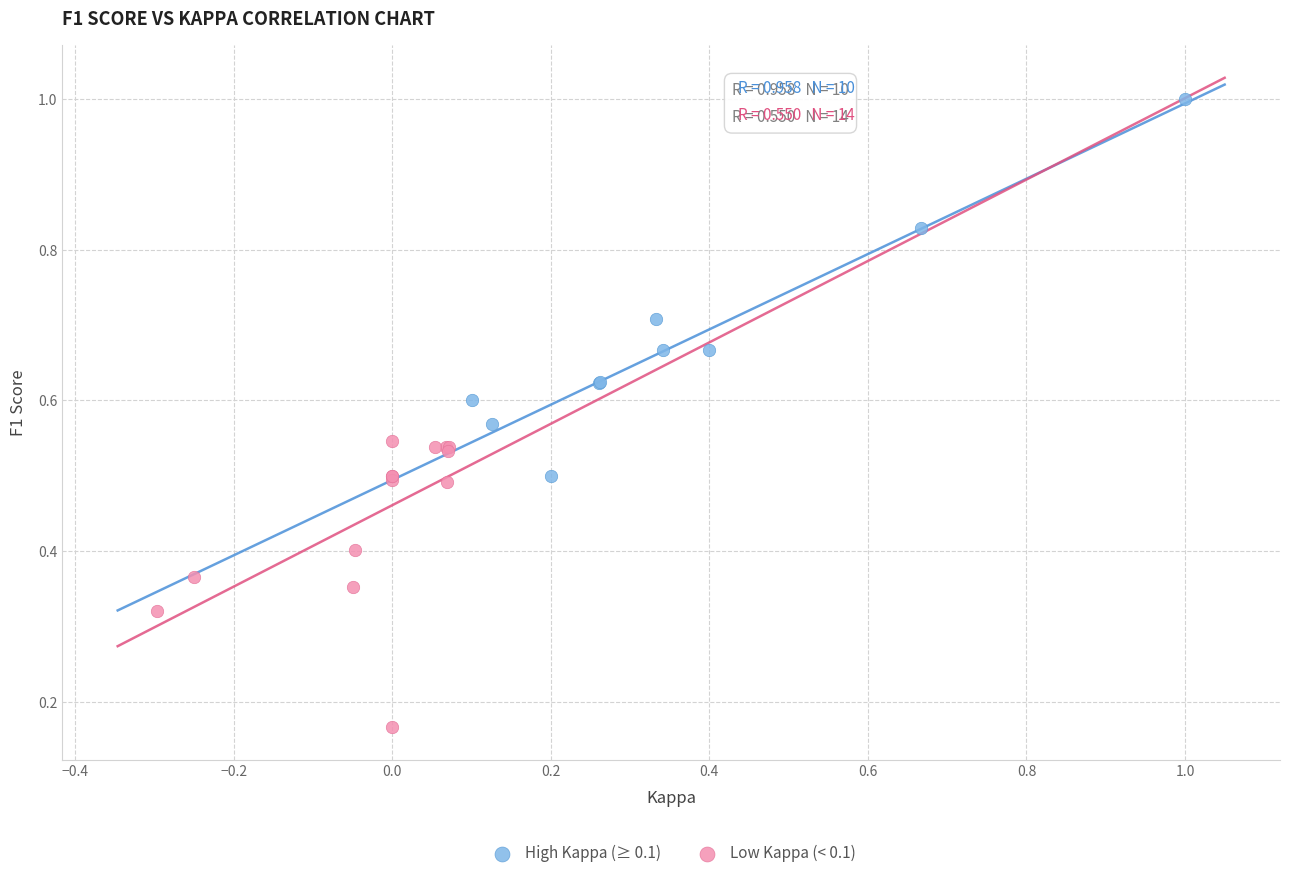

Which series reaches the maximum Y coordinate?

High Kappa (≥ 0.1)